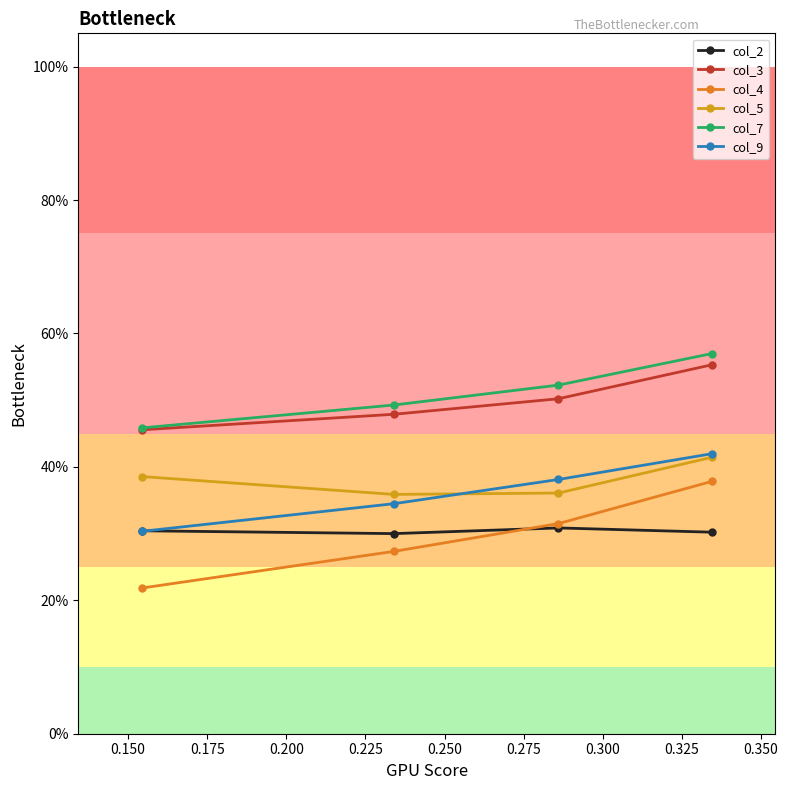

Is this an area chart (filled region under the line)?

No